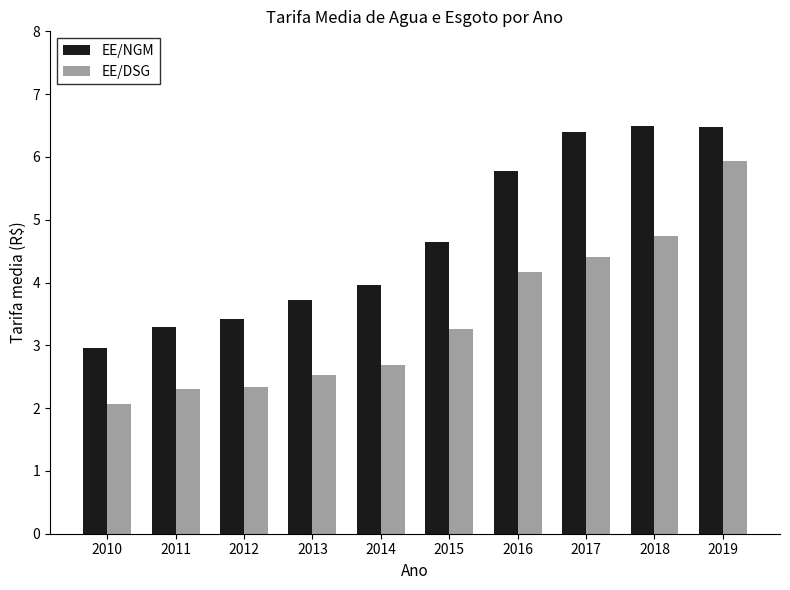

At which category is the sum across all series the highest?

2019